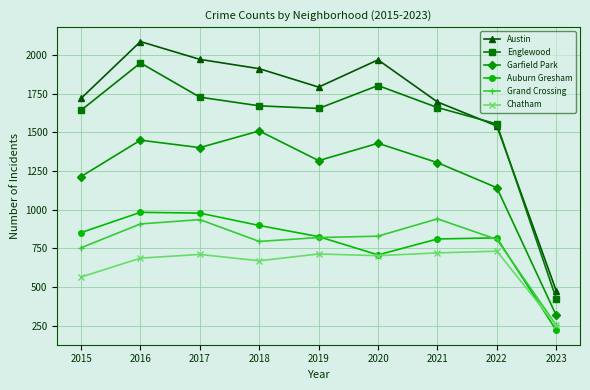

What is the difference between the maximum and minimum values in the Austin series?

1610